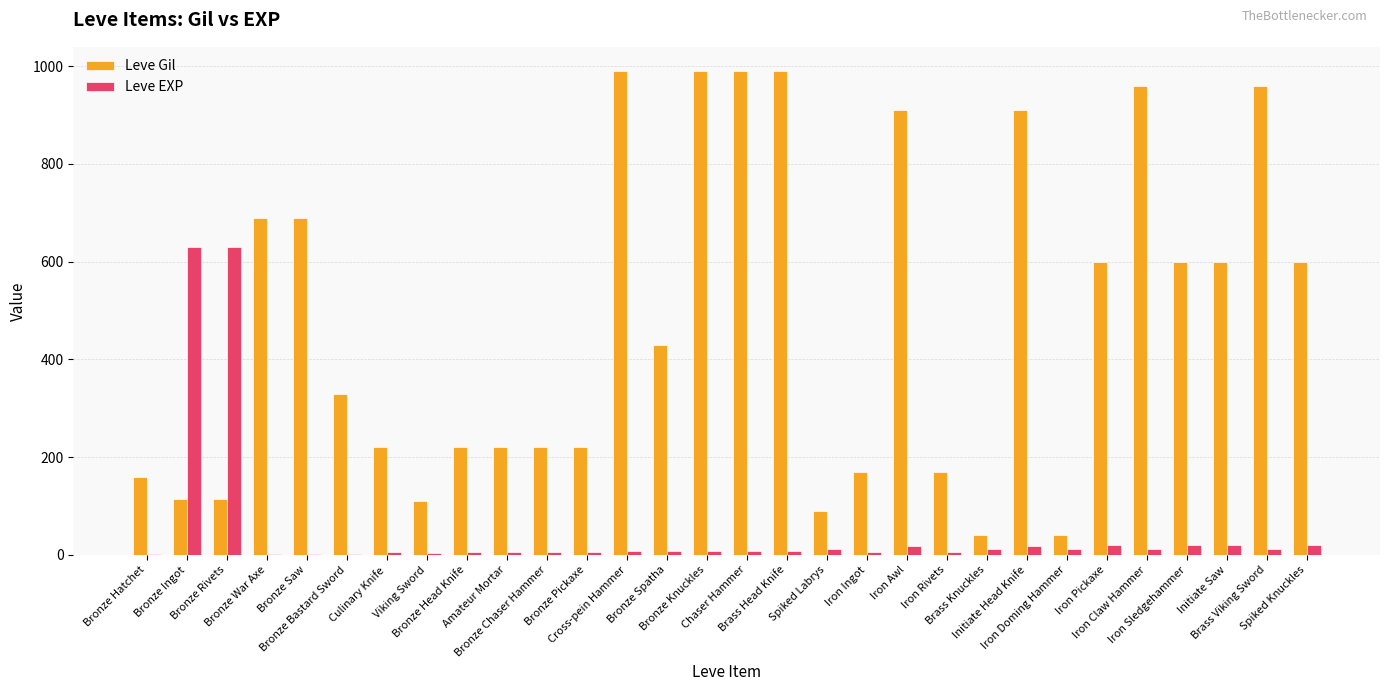

What are all the series names shown in the legend?

Leve Gil, Leve EXP